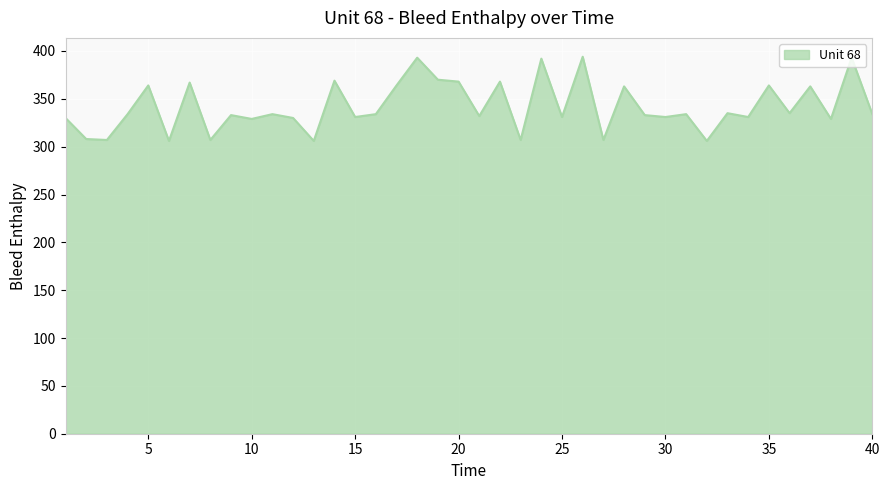

What is the difference between the maximum and minimum values?

88